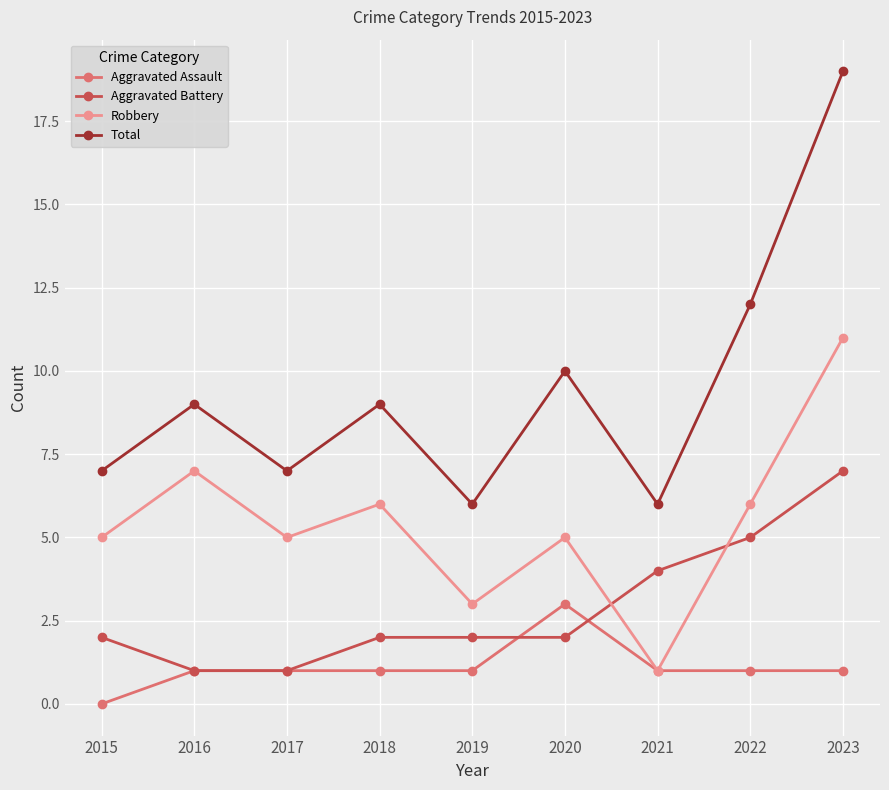

How many lines are shown in the chart?

4